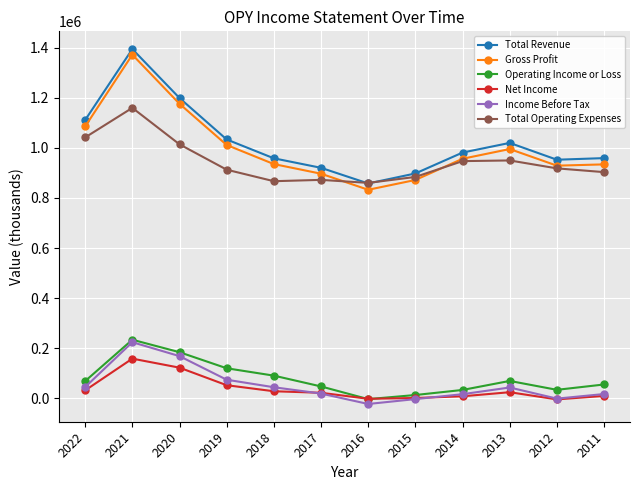

Which series changed the most between 2016 and 2013?

Gross Profit